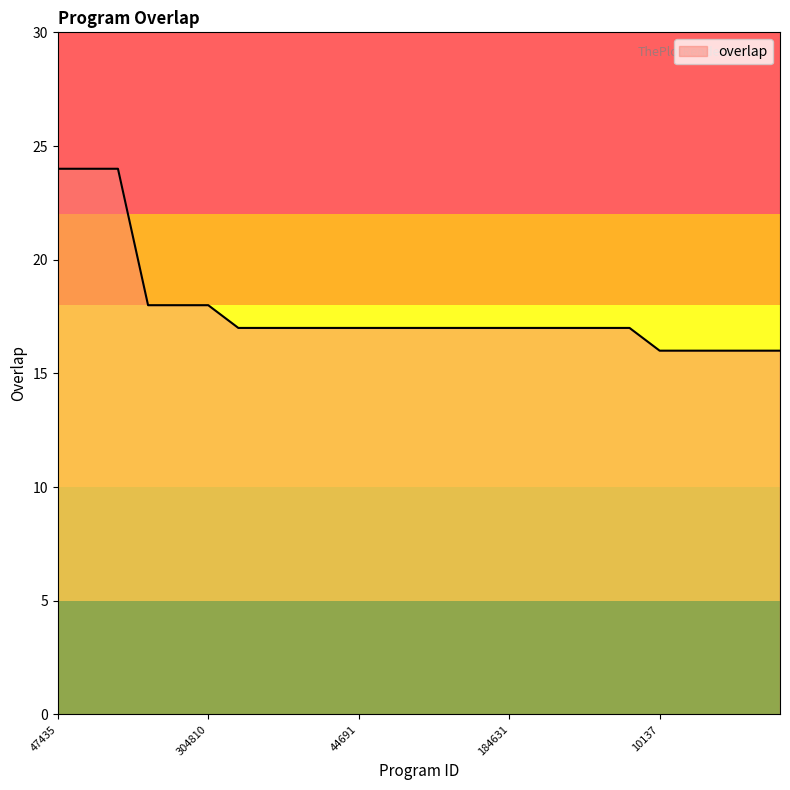

What is the greatest value displayed?

24